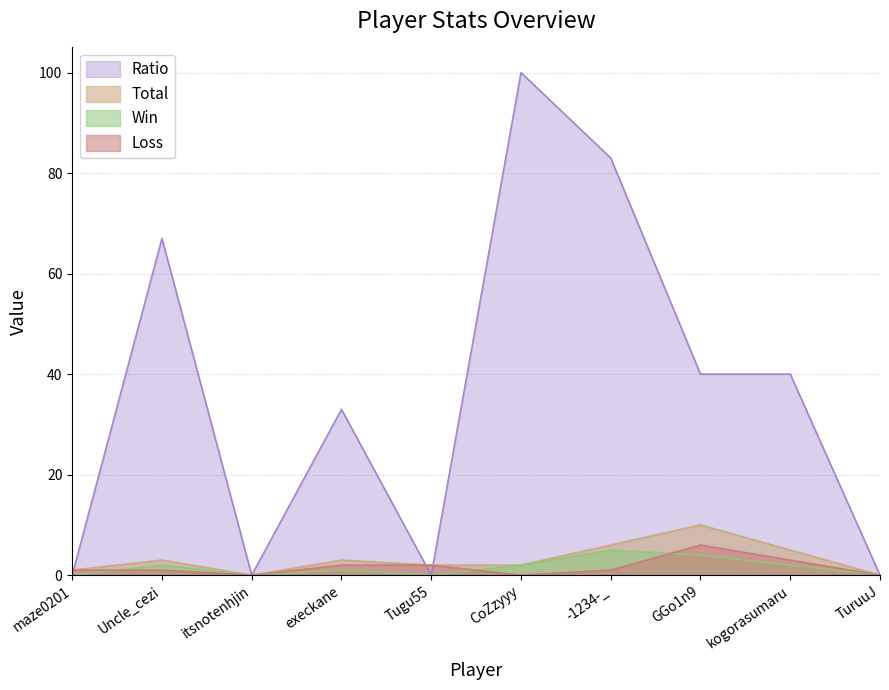

After their last crossing, which series has the higher values: Loss or Ratio?

Ratio